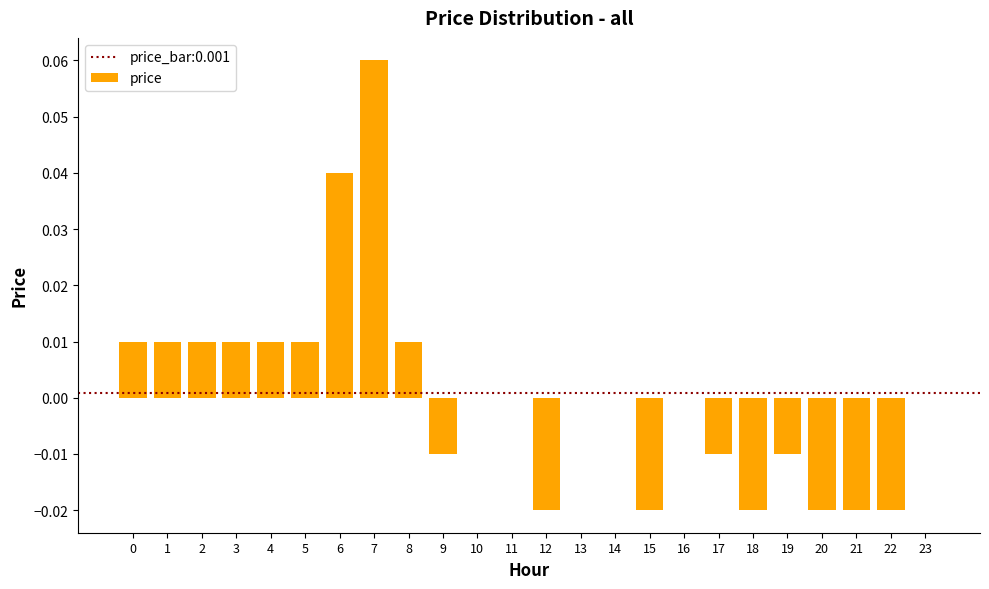

Which has a higher value, 6 or 17?

6